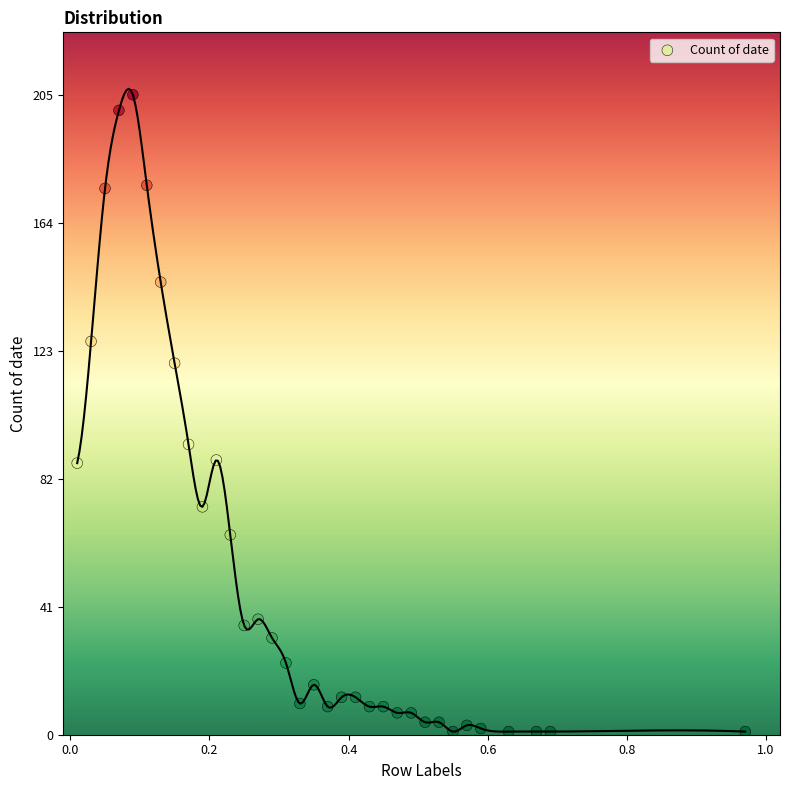

What is the range of Y values (max minus min)?

204